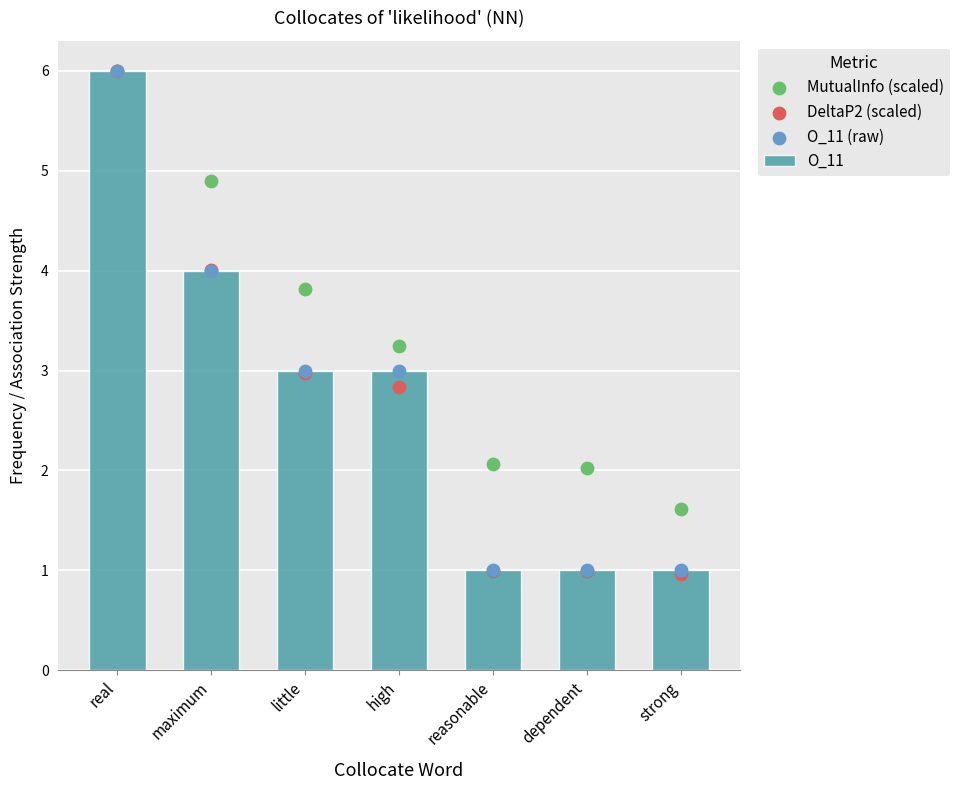

Which series contains the highest Y value?

O_11